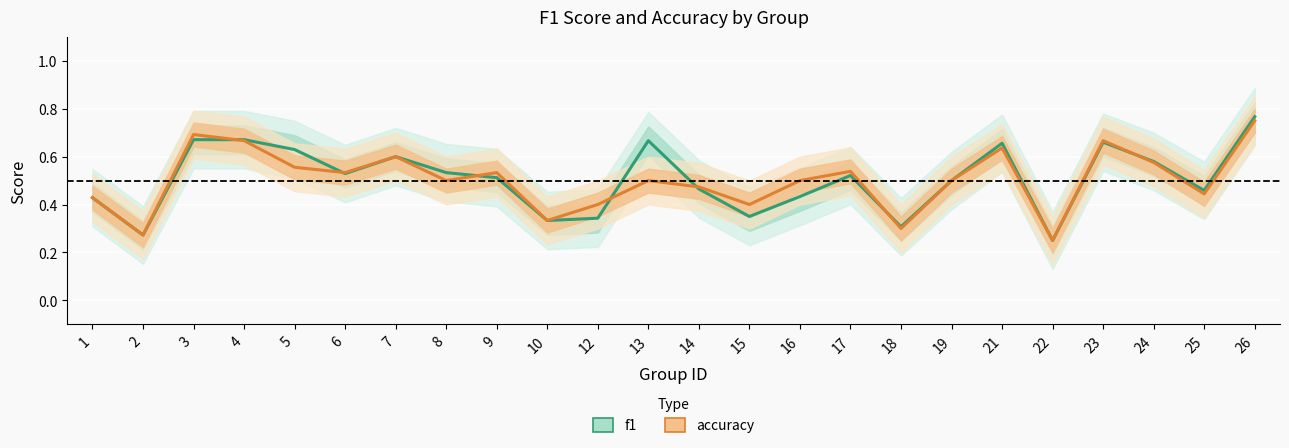

Count the f1 values in the range 0 to 1.

24